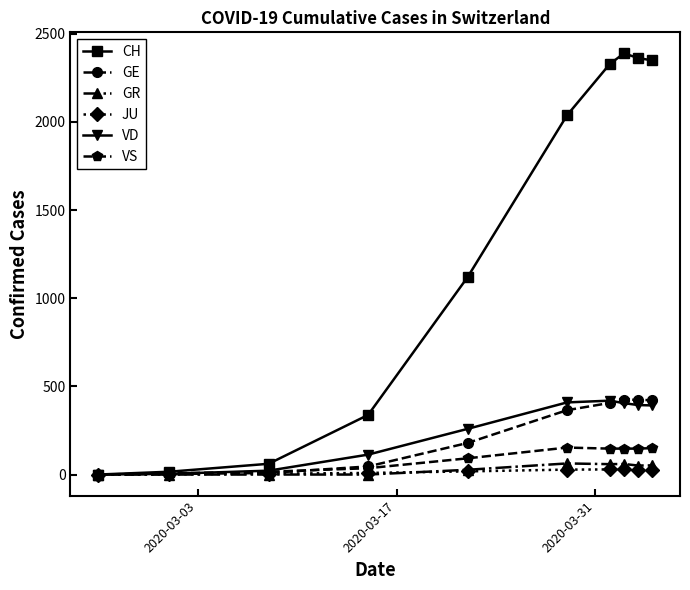

True or false: CH has more than 2 points higher than both neighbors.

False